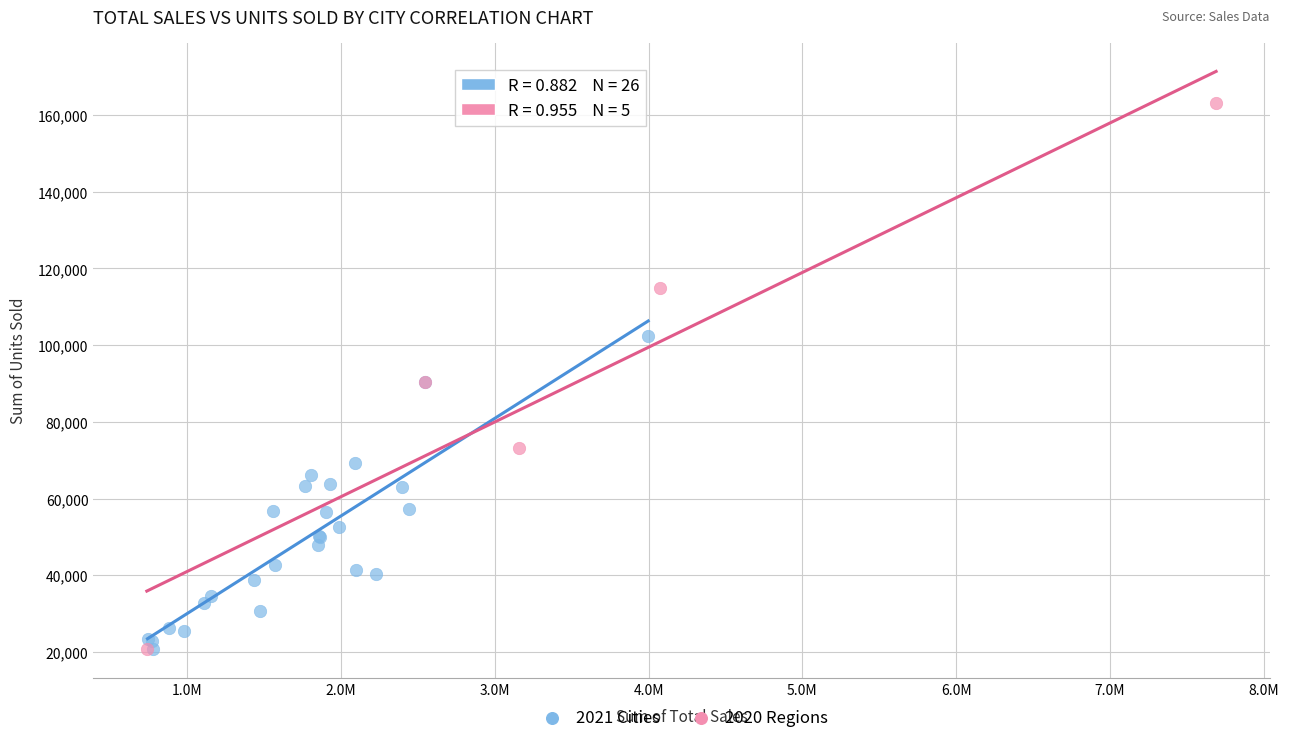

Which series has the largest Y range (max minus min)?

2020 Regions